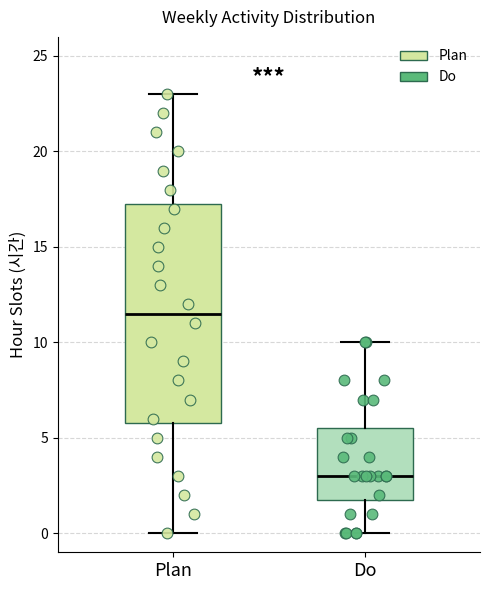

Where is the lower edge of the box for Do on the y-axis? The values are not printed on the chart, so give them approximately, as read against the axis.

2.0